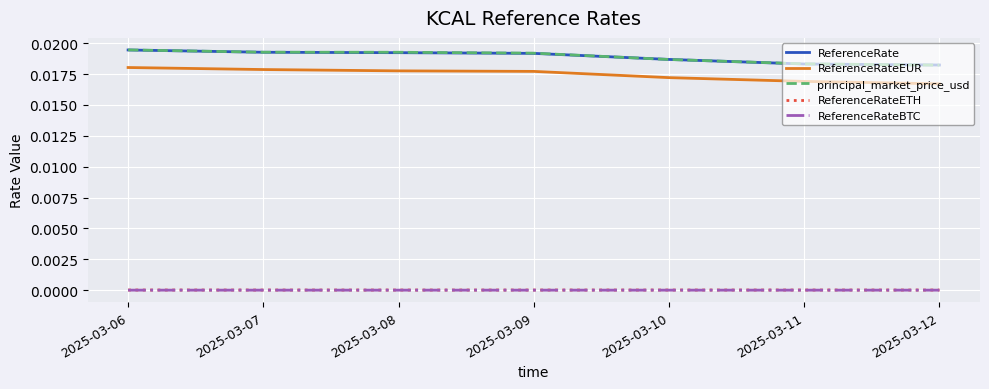

At how many categories does at least one series exceed 0?

7